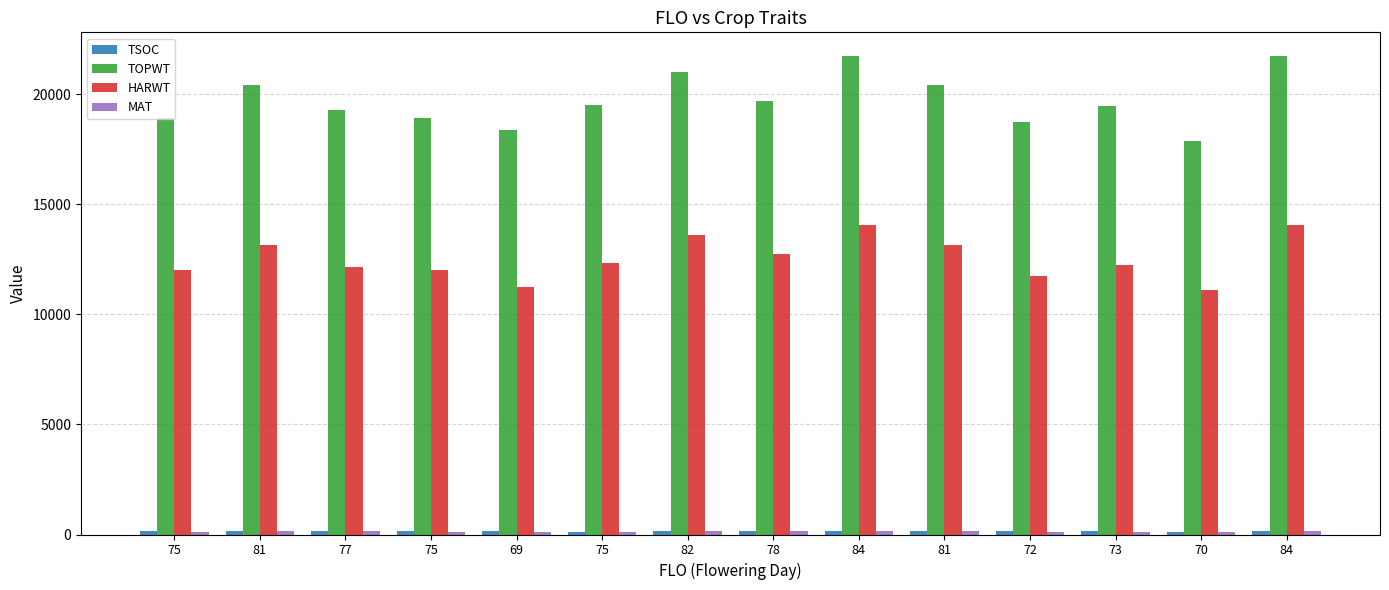

Does the chart contain stacked bars?

No